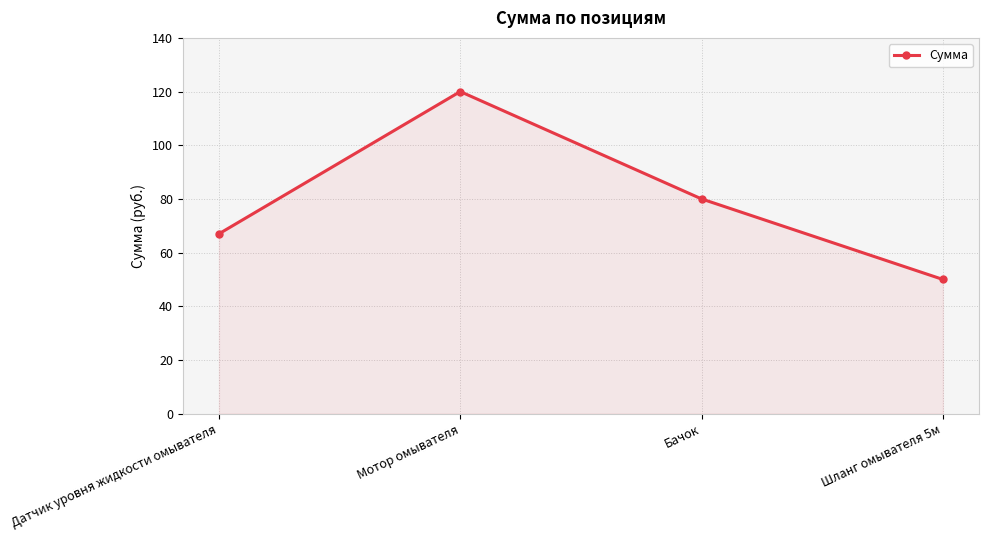

Reading left to right, extract all data points from this chart.

Датчик уровня жидкости омывателя=67	Мотор омывателя=120	Бачок=80	Шланг омывателя 5м=50